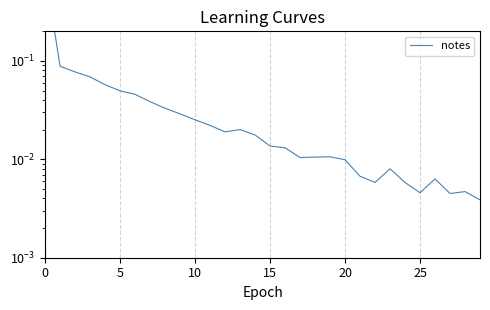

At which category does the data reach its first local peak?

13